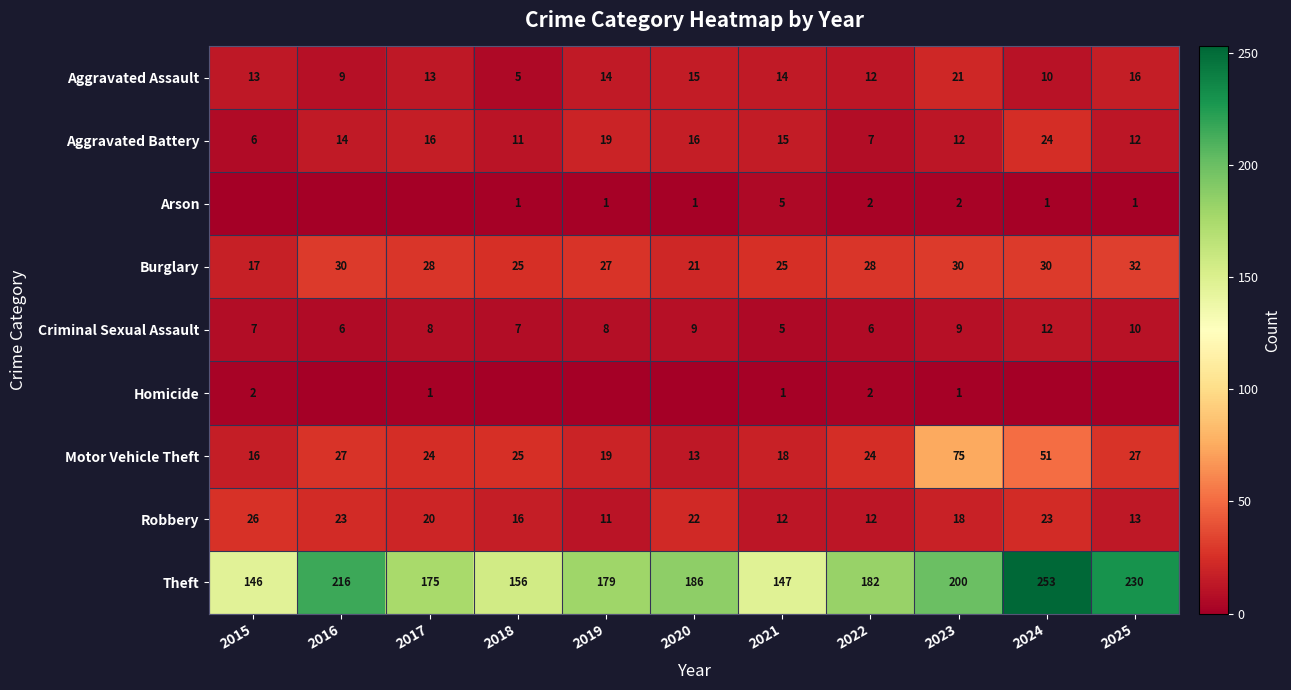

At which category does the chart reach its minimum across all series?

2015